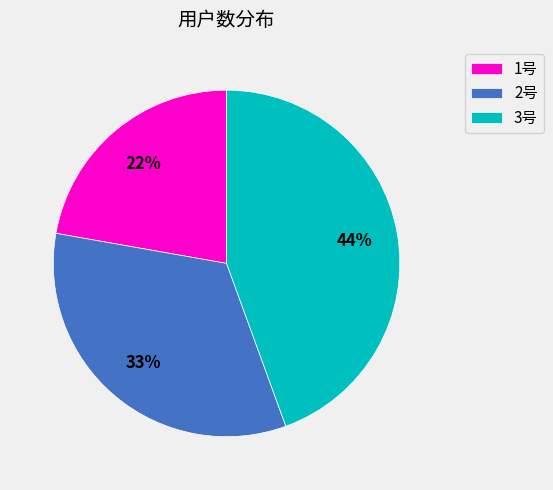

Is there a majority slice in this chart?

No